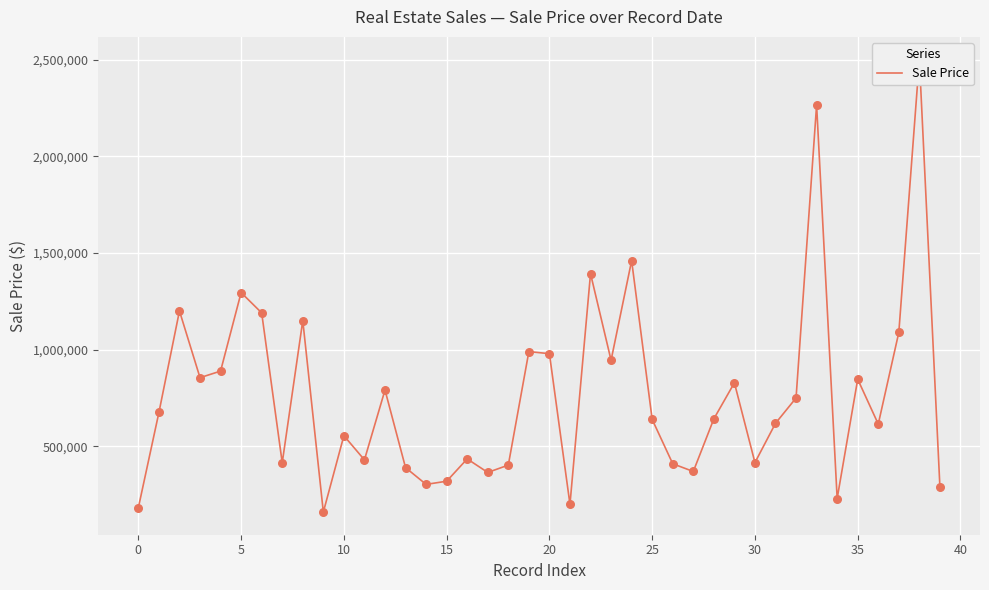

Which has a higher value, 22 or 23?

22